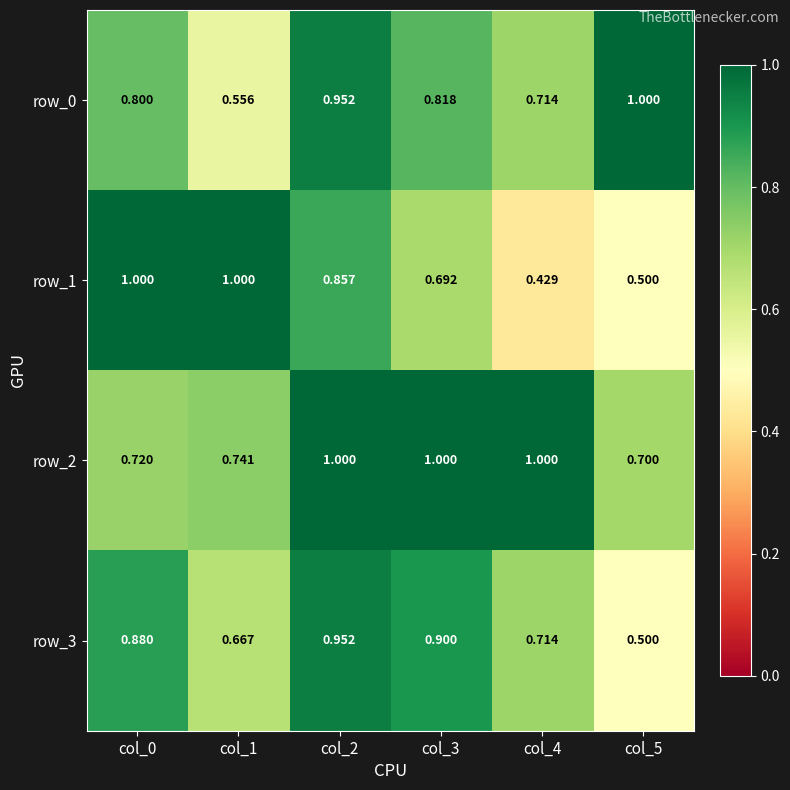

List the series in order of their overall mean, highest first.

row_2, row_0, row_3, row_1